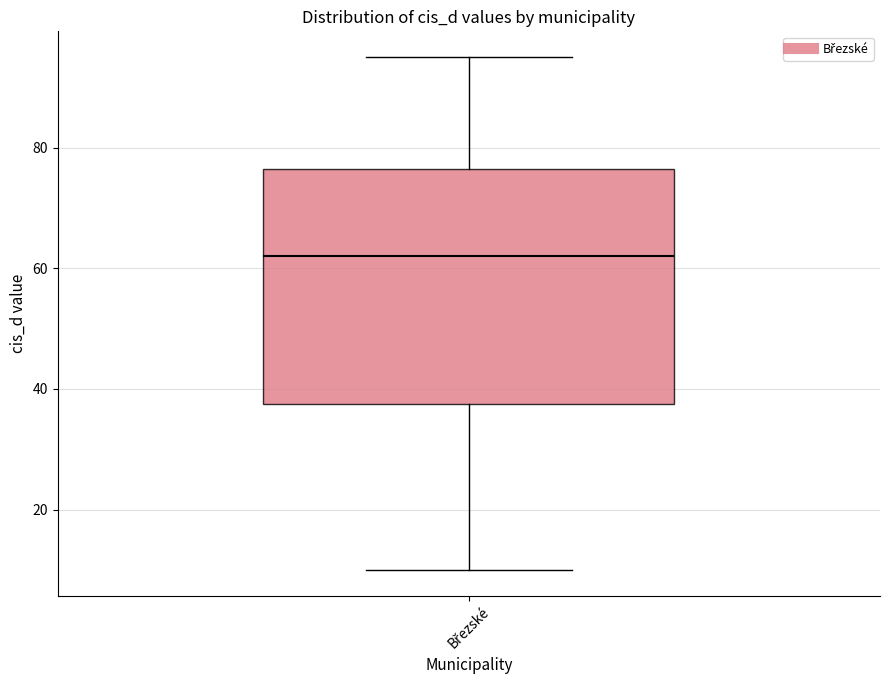

Transcribe this box plot: give where the median line is, the range the box spans, and where the two whiskers end, as read against the y-axis. The values are not printed on the chart, so give them approximately, as read against the axis.

median 62, box 38 to 76, whiskers 10 to 96